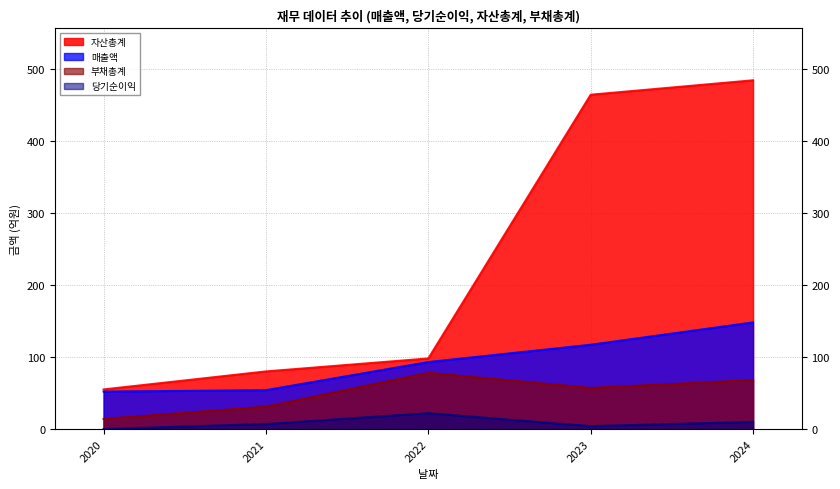

What is the difference between the second highest and minimum values in the 당기순이익 series?

10